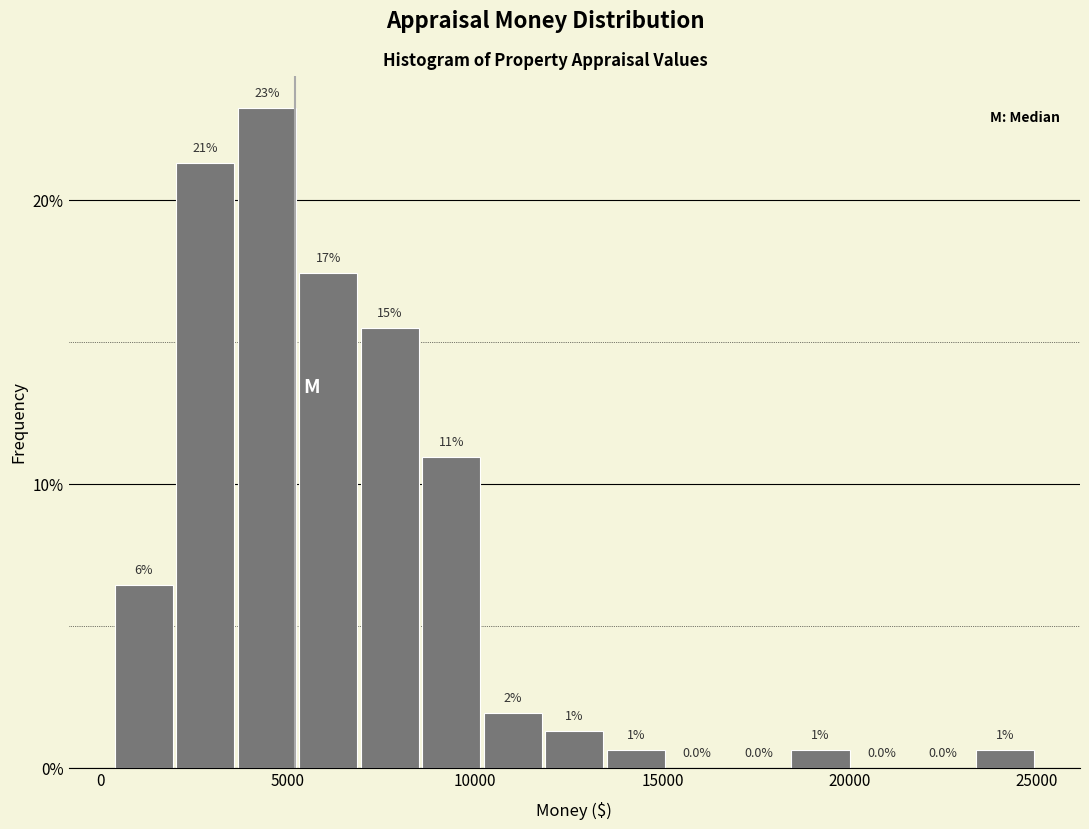

Read against the x-axis, roughly where is the centre of the tallest bar?

4500